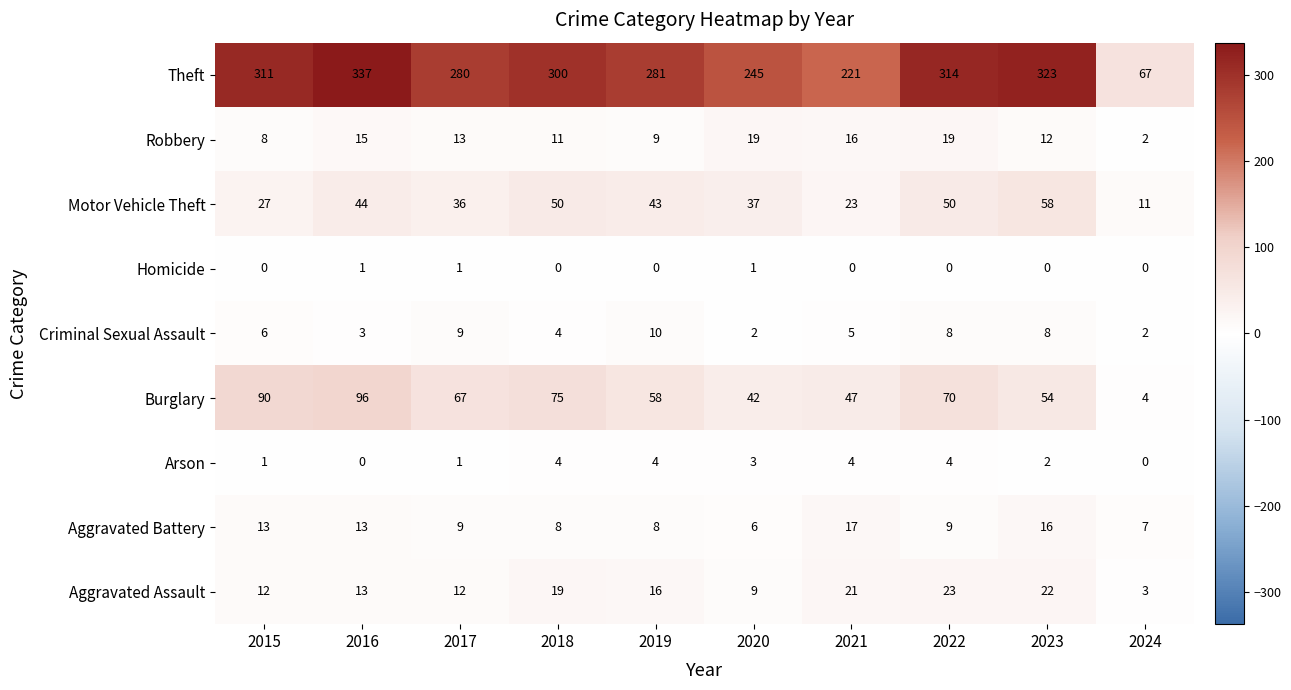

Which series has the largest range (max minus min)?

Theft